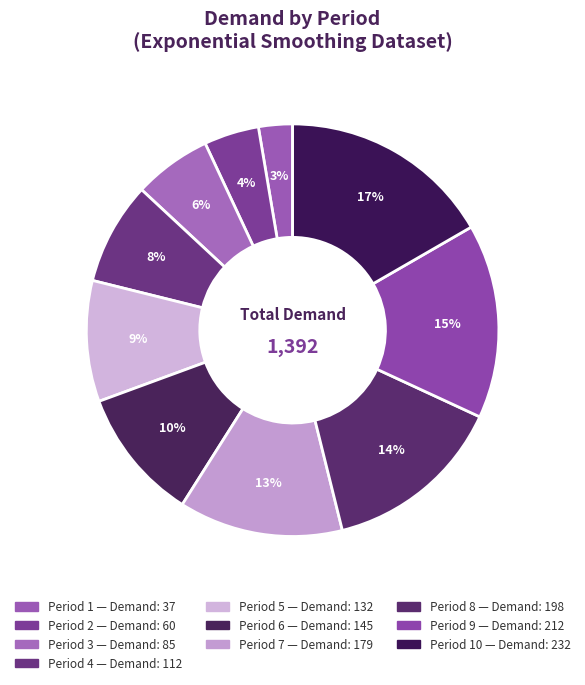

How many segments does this pie chart have?

10